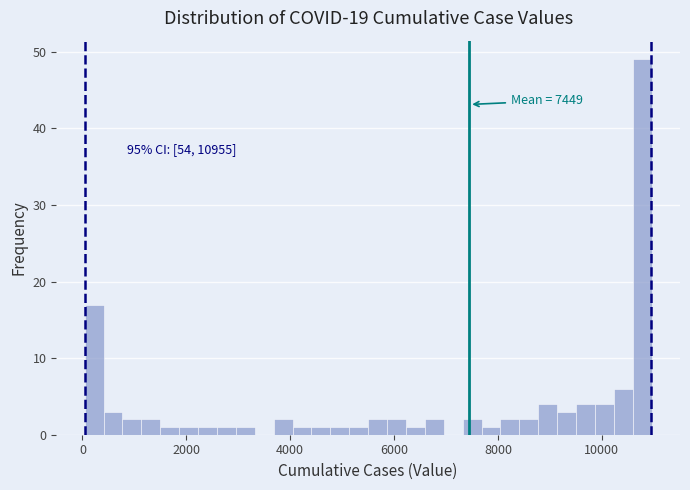

Around what value on the x-axis is the tallest bar? Give the approximate position of its centre, as read against the axis.

10800